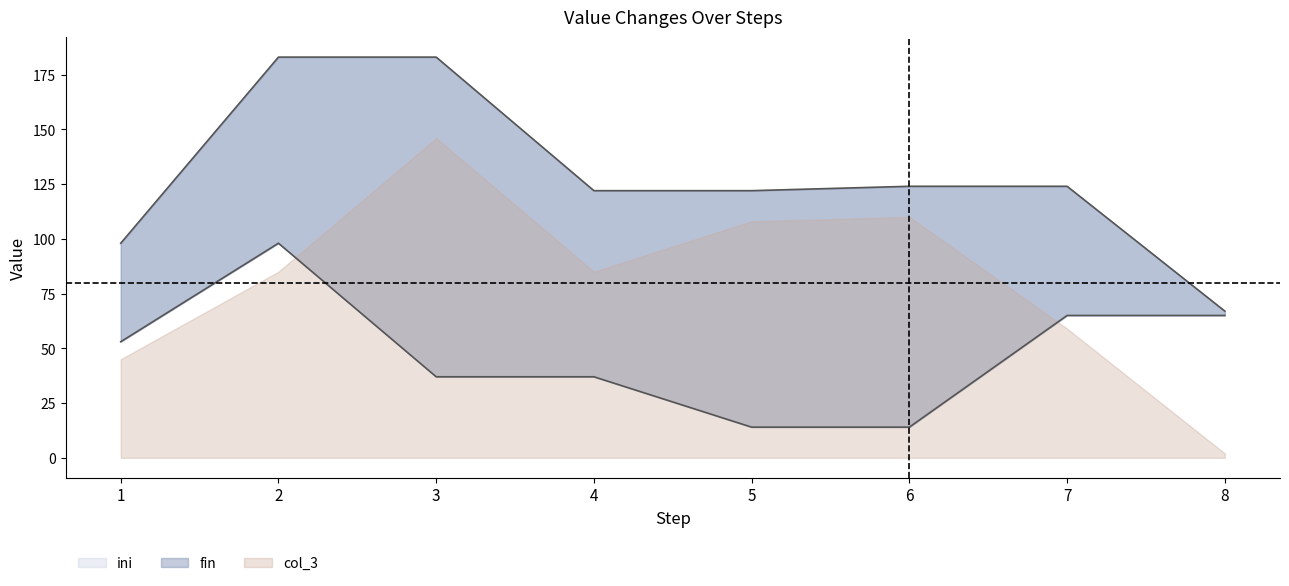

How many distinct data groups are displayed?

3